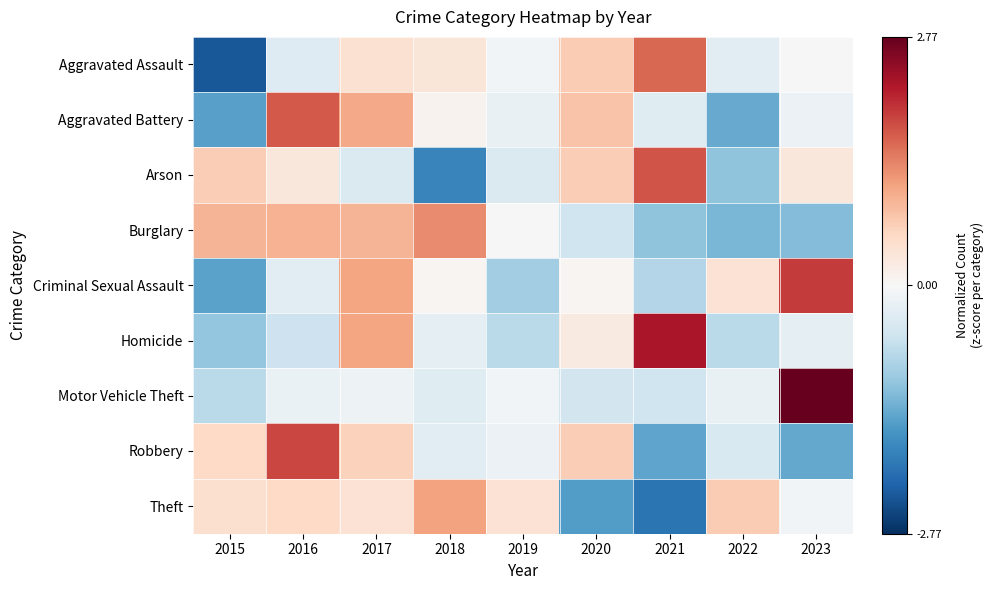

Which has a higher value, 2017 or 2019?

2017